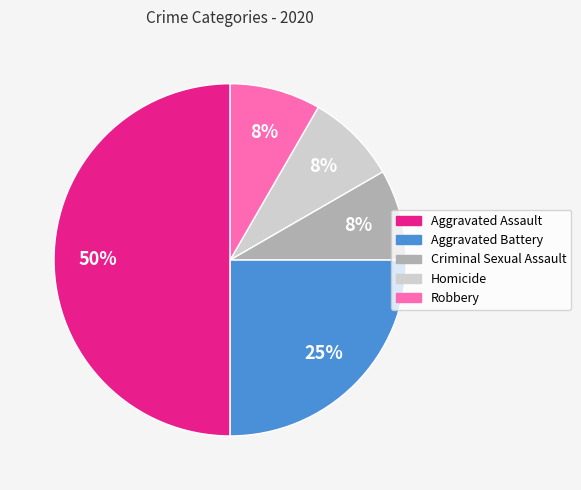

Is Homicide the majority of the pie?

No